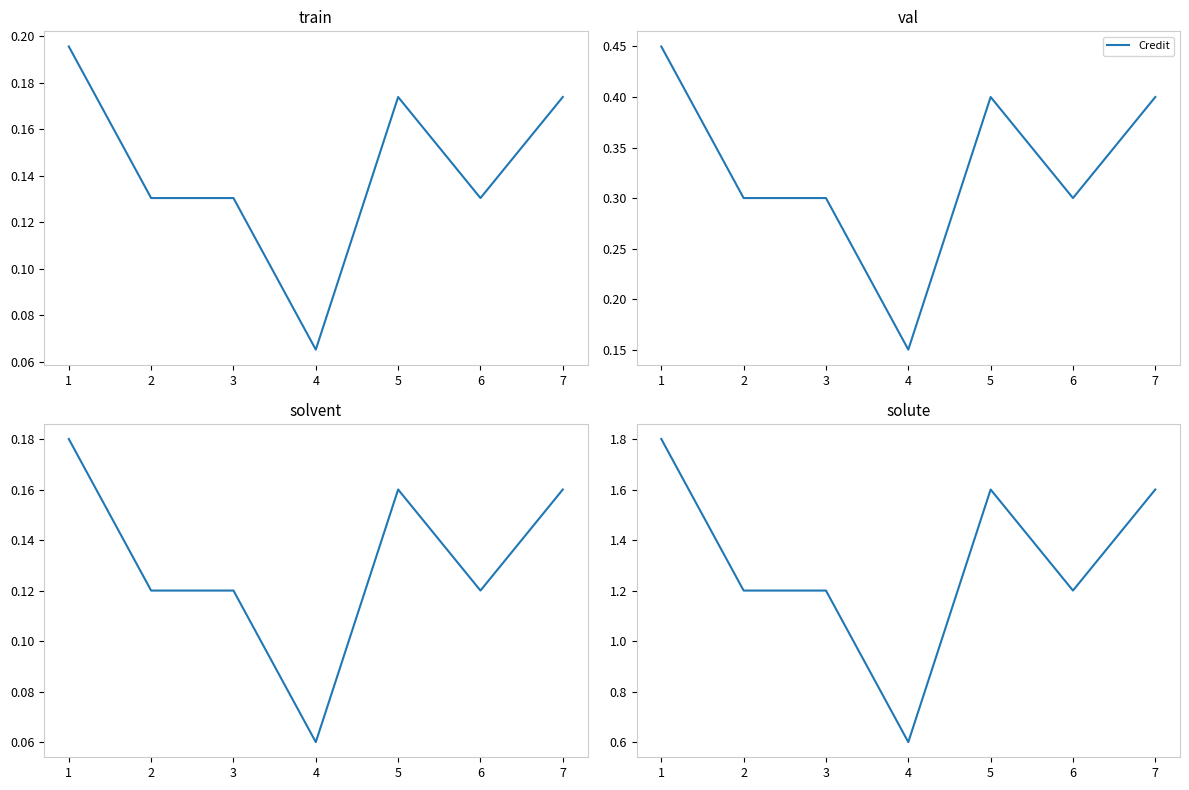

How many values are between 1 and 2?

6